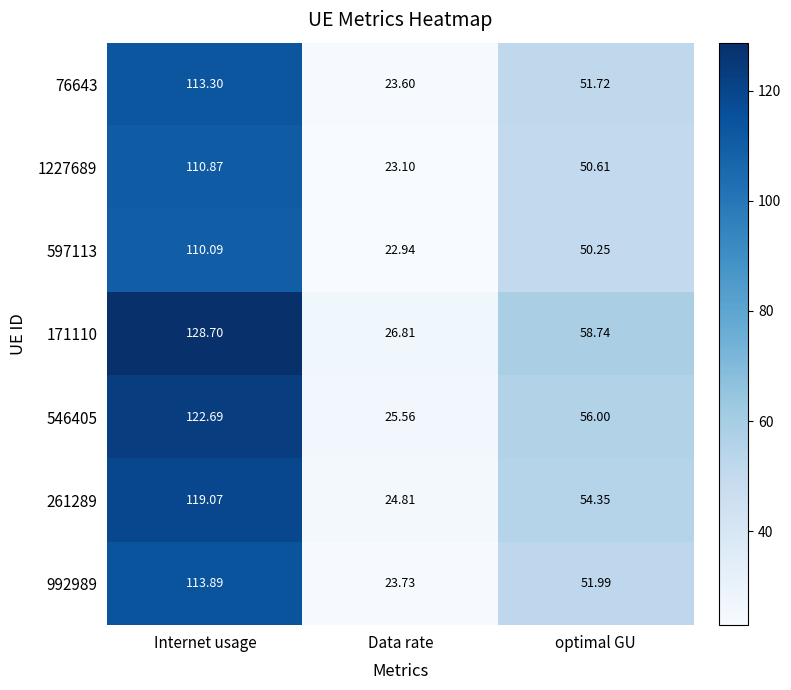

Which label corresponds to the smallest value in the chart?

Data rate